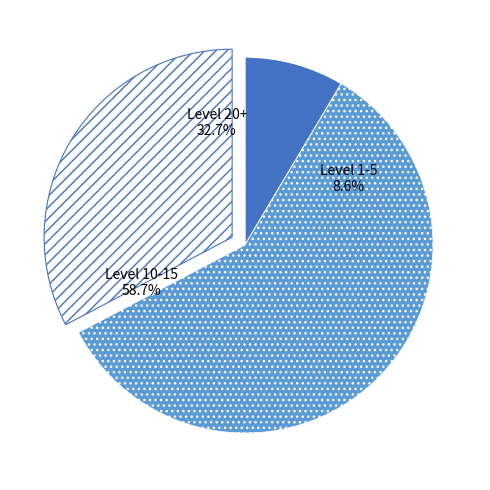

Which category has the smallest portion of the pie?

1